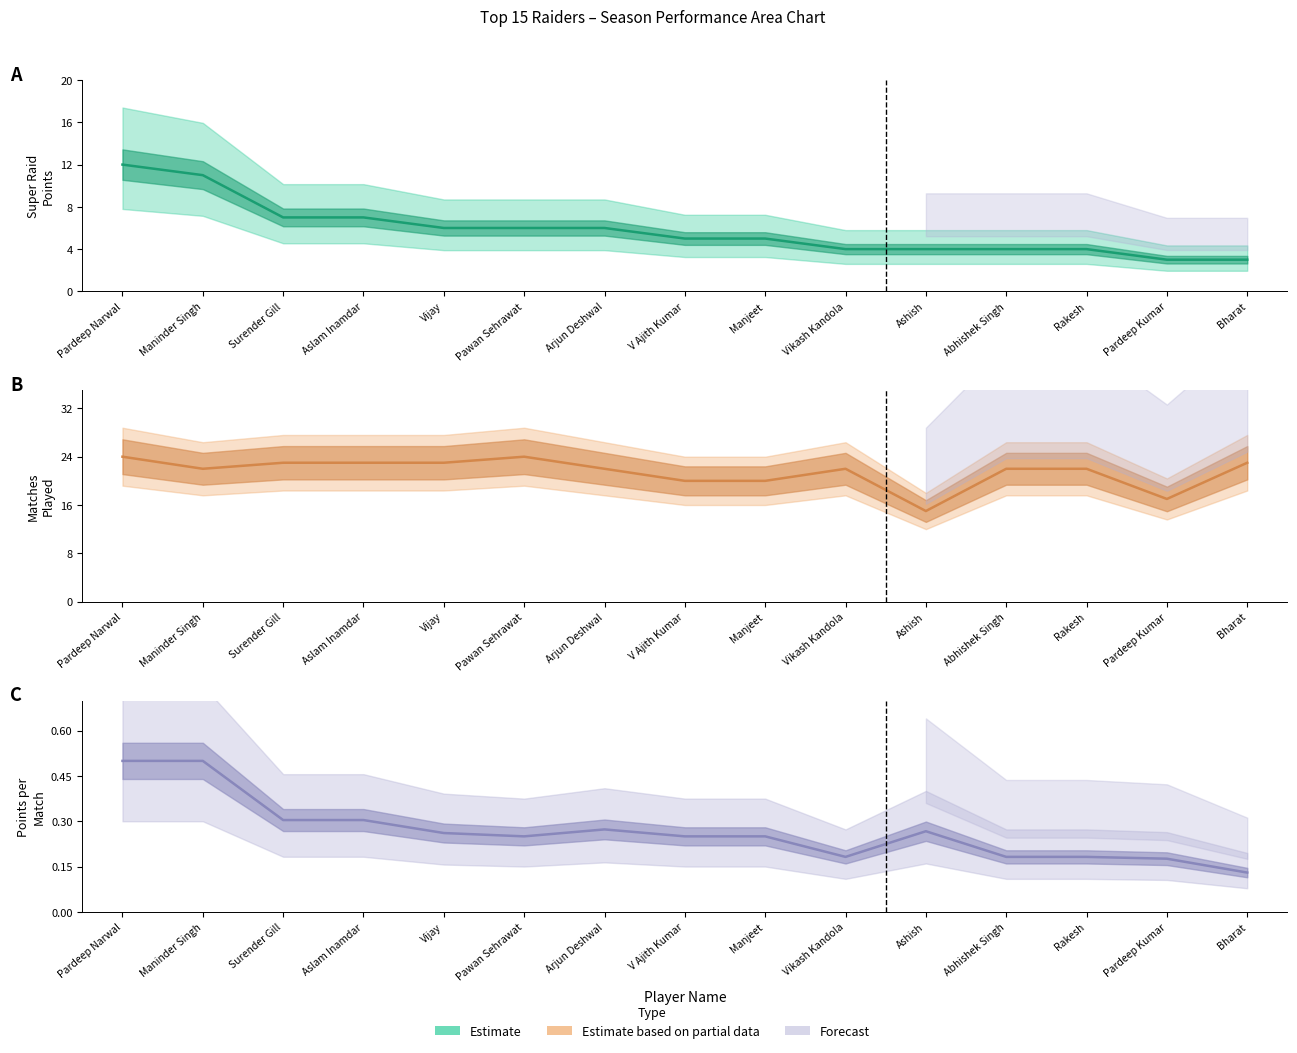

How many points are lower than both their immediate neighbors (excluding endpoints)?

2